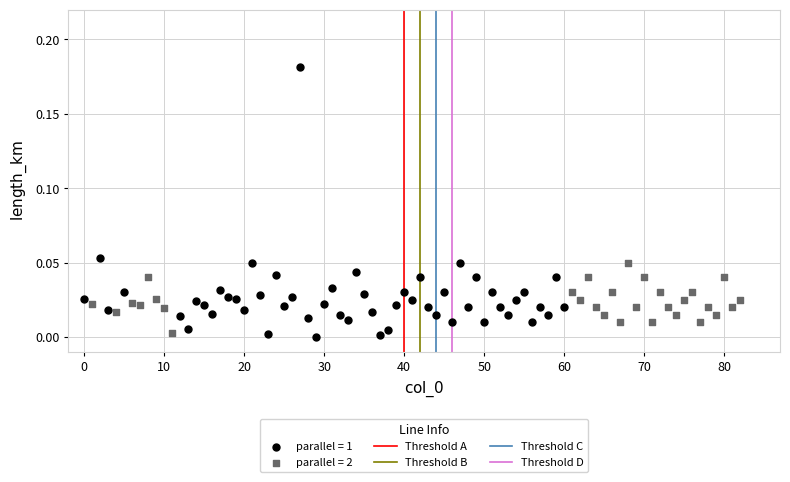

Which series reaches the maximum Y coordinate?

parallel = 1